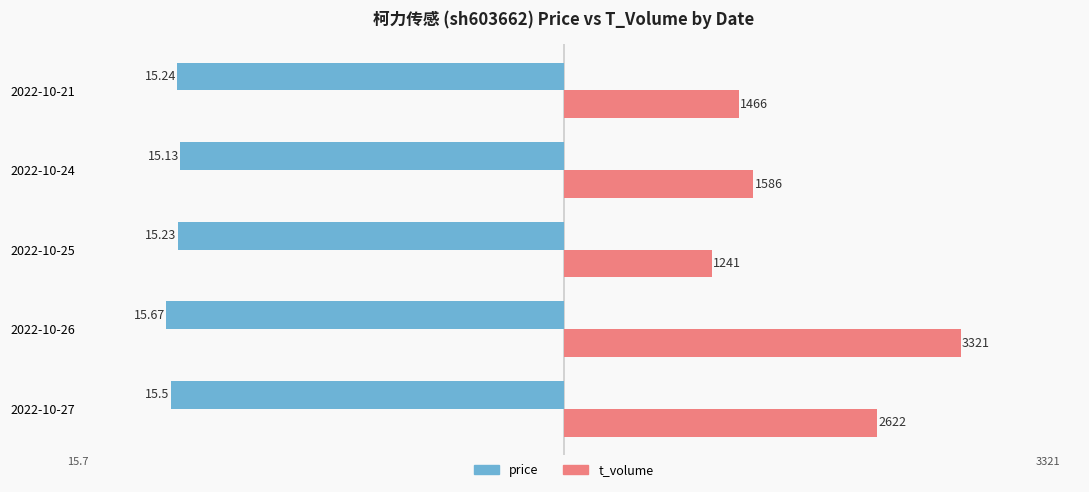

What are all the series names shown in the legend?

price, t_volume